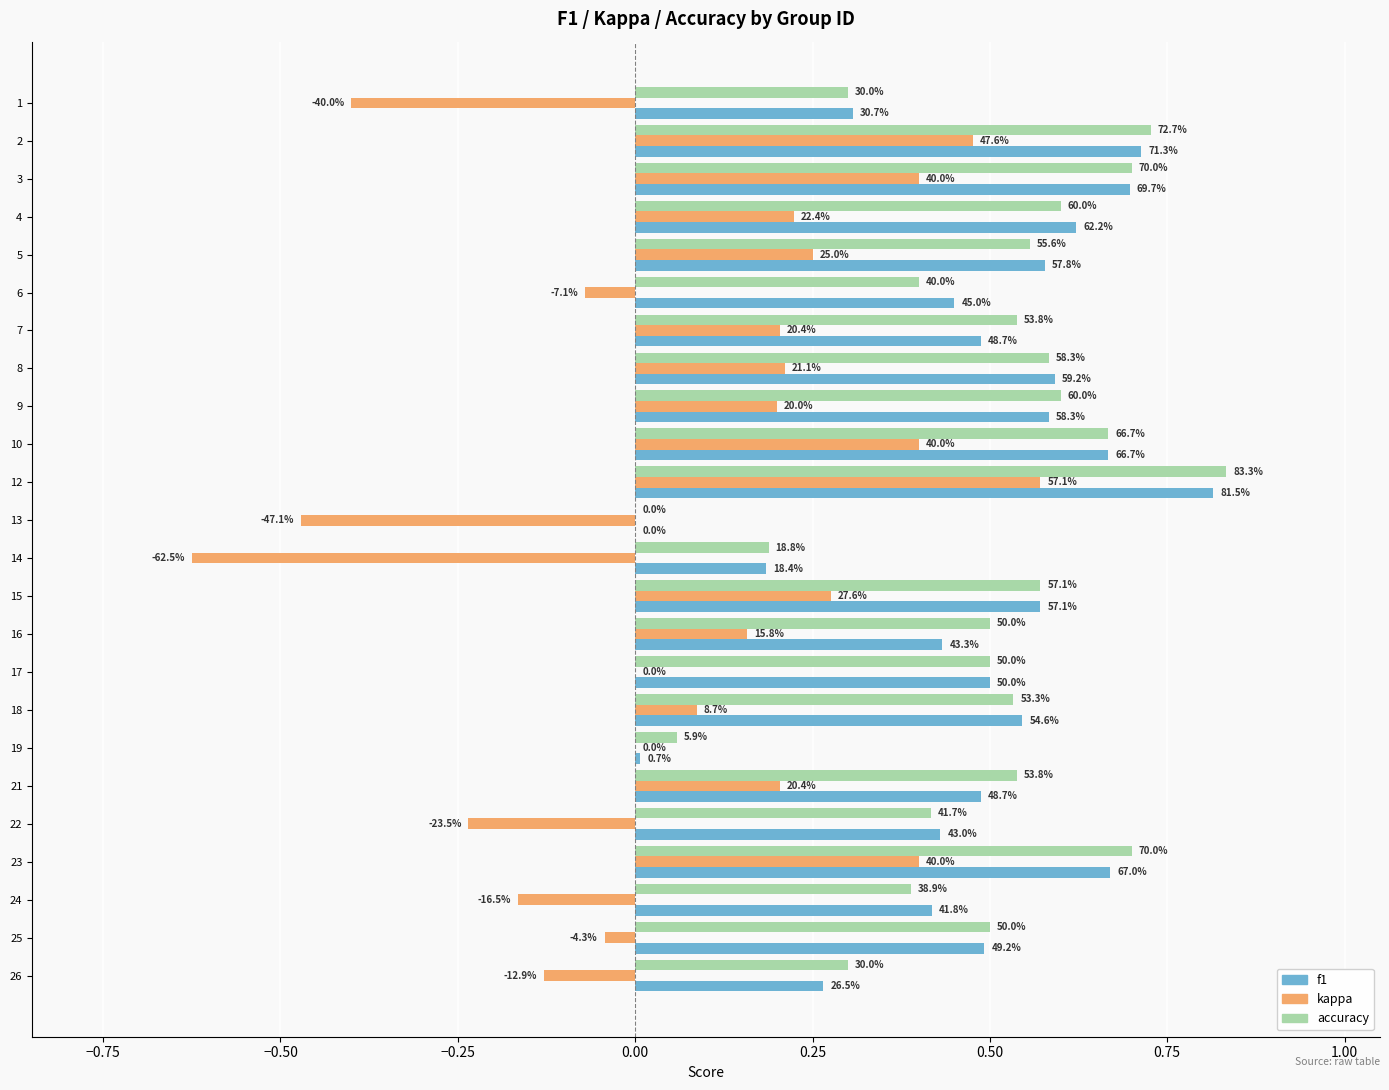

What are all the series names shown in the legend?

f1, kappa, accuracy